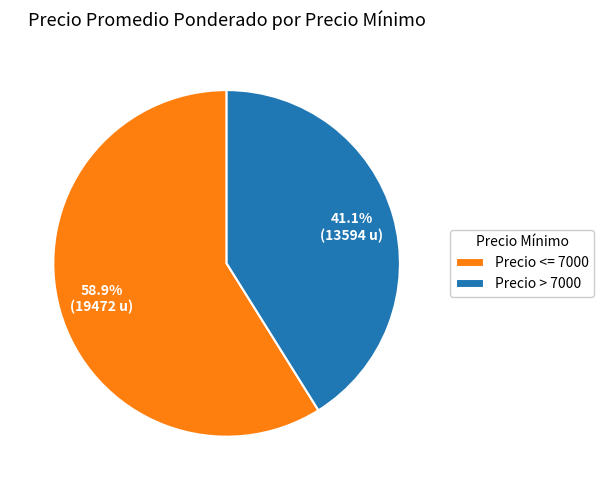

What is the ratio of the value at Precio > 7000 to the value at Precio <= 7000?

0.7